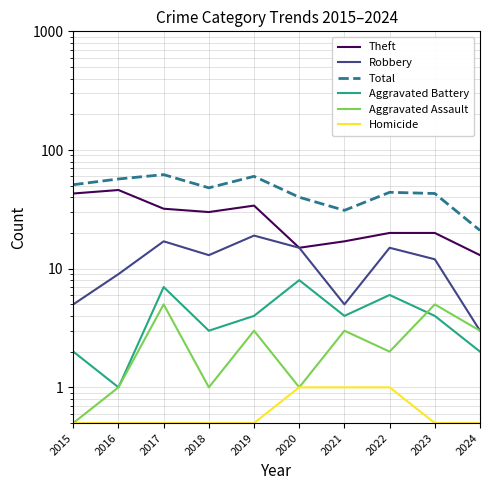

Is the value of Robbery at 2018 greater than the value of Homicide at 2019?

Yes